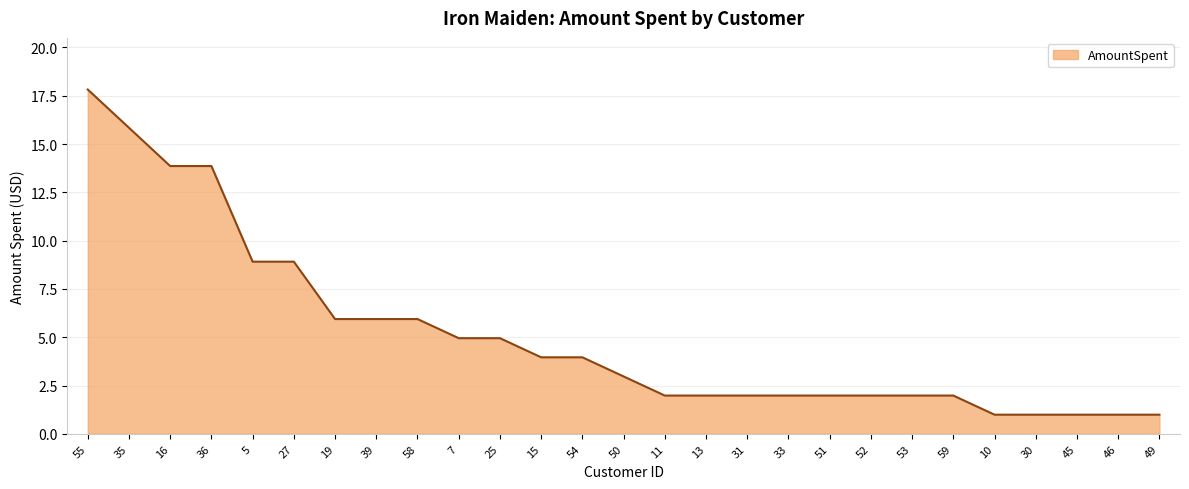

What is the difference between the values at 49 and 27?

7.9